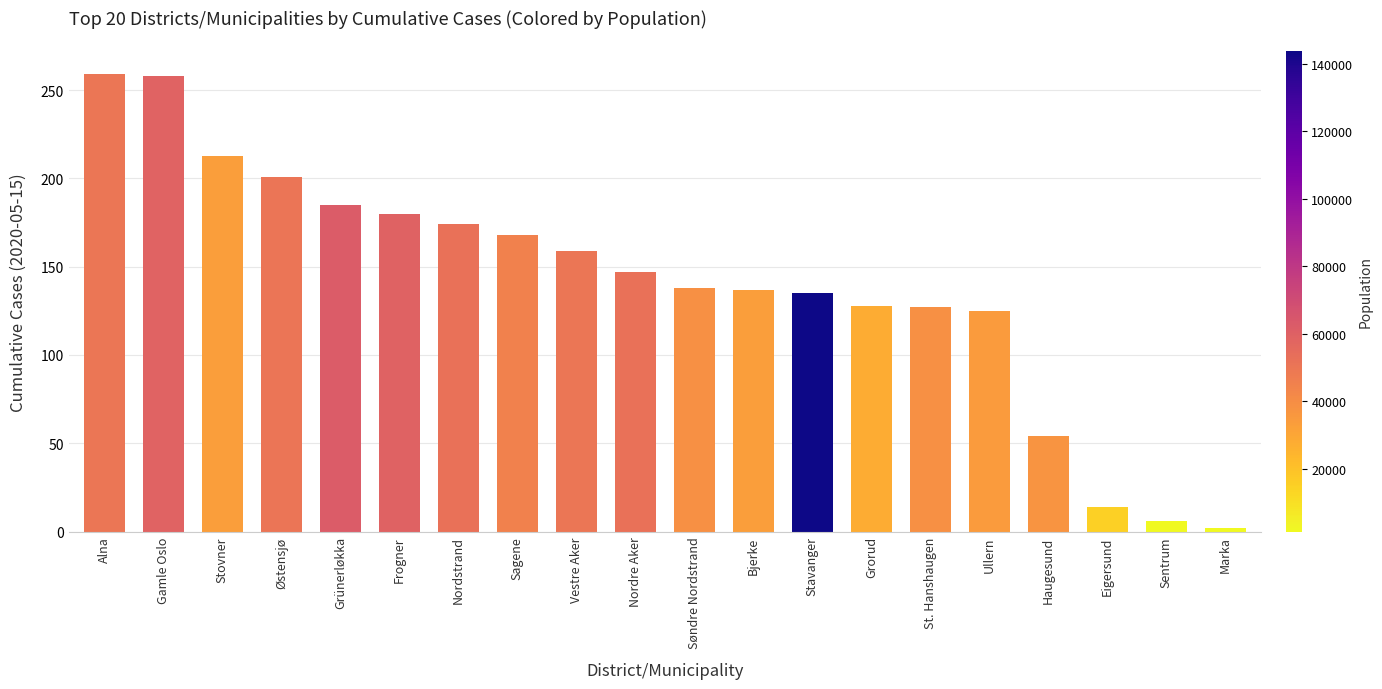

What is the label of the 15th bar from the left?

St. Hanshaugen